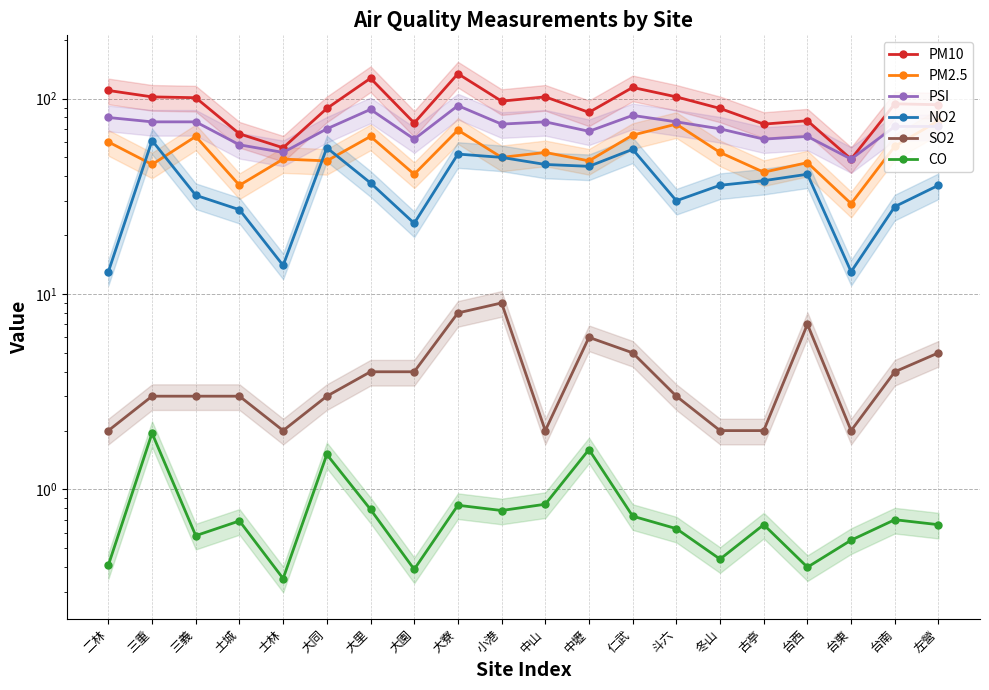

How many interior local valleys does the SO2 series have?

3